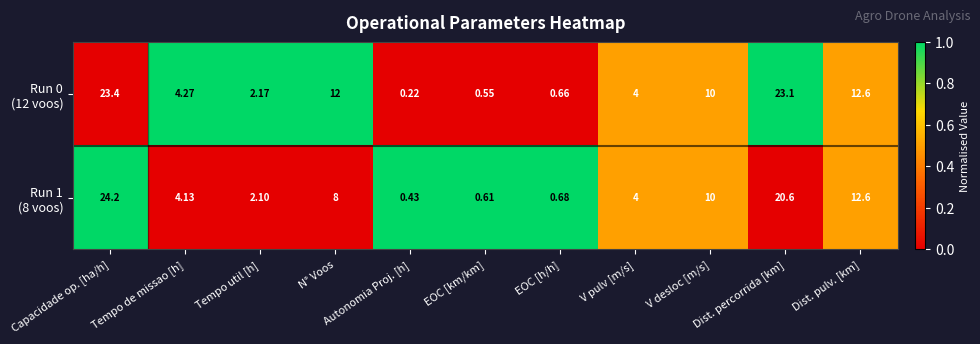

At which category does the chart reach its peak across all series?

Capacidade op. [ha/h]